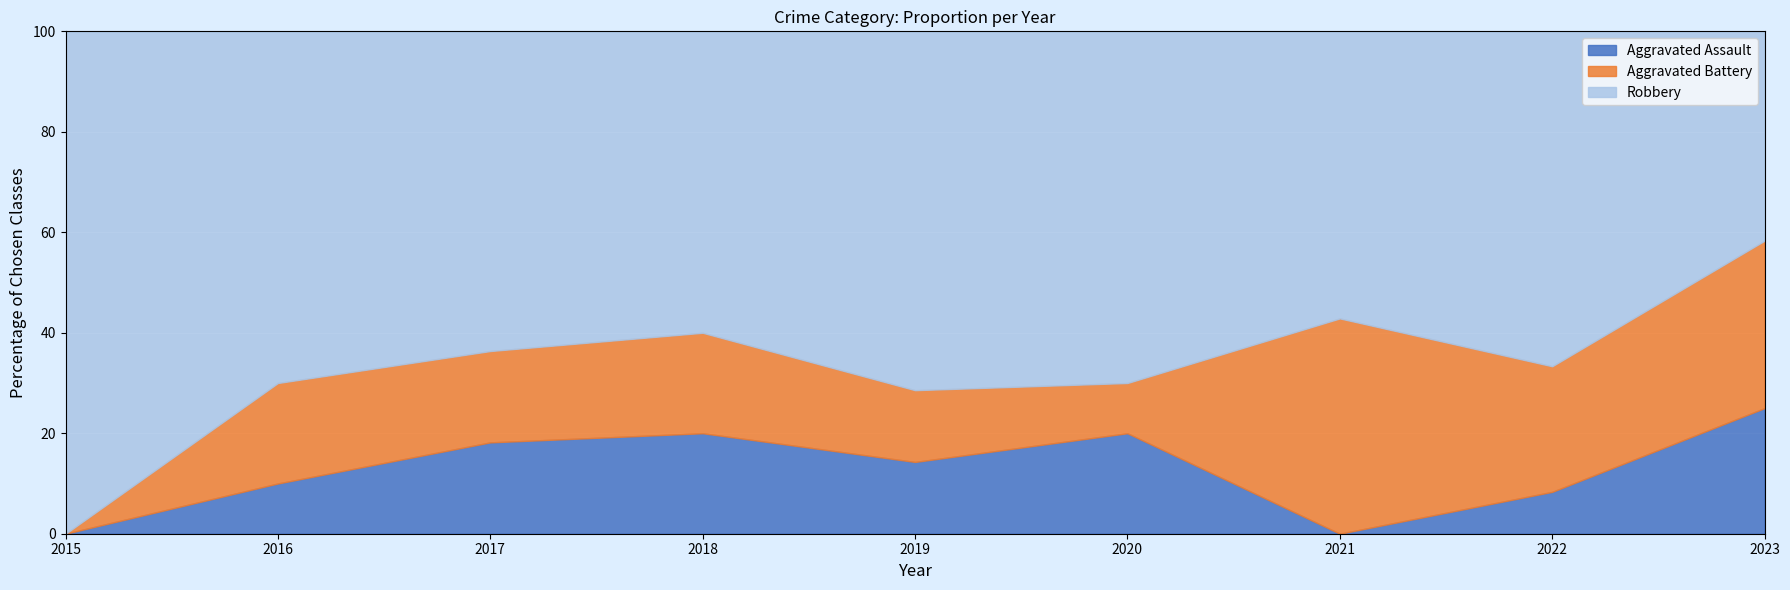

At which label does Aggravated Assault reach its peak?

2023